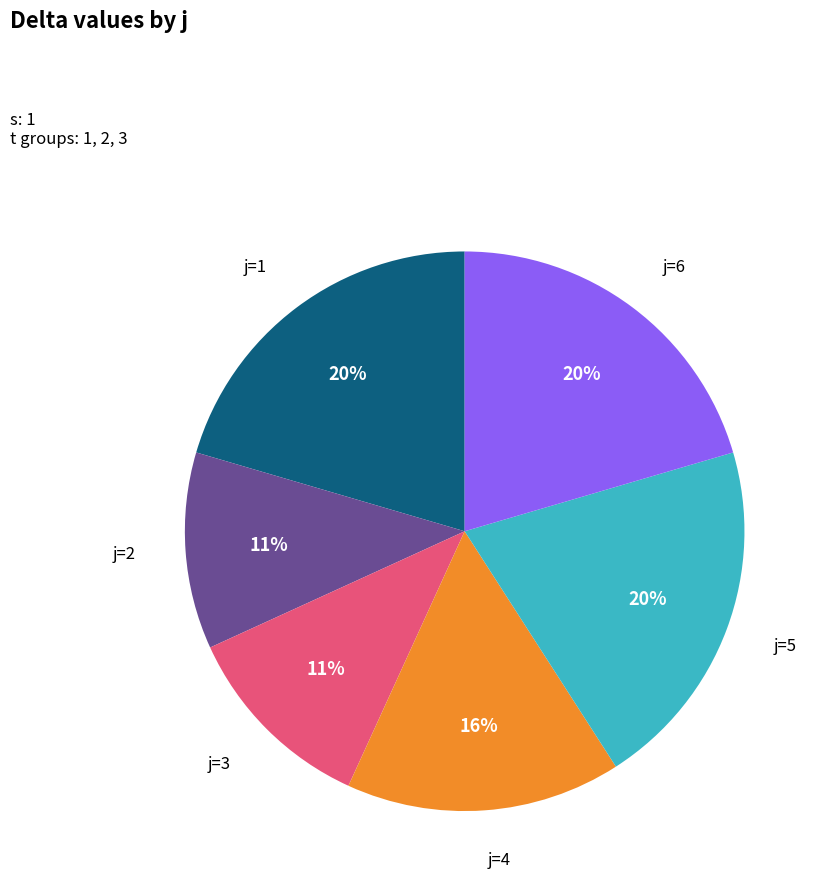

Does any single category account for the majority?

No